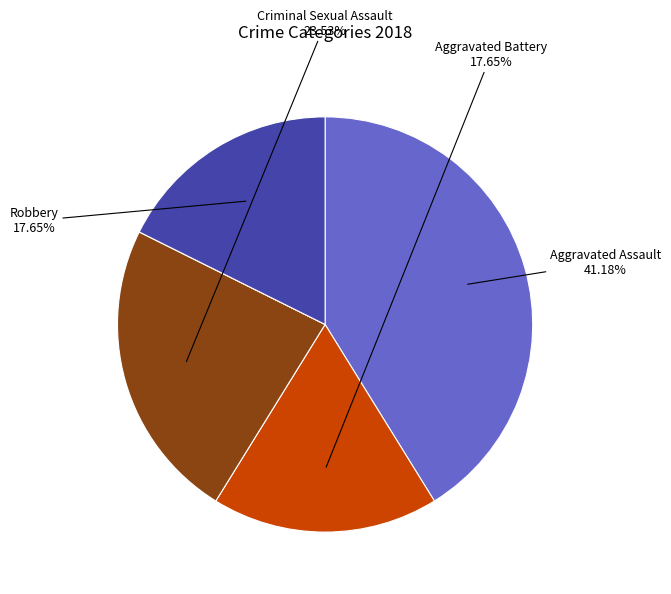

Is it true that Criminal Sexual Assault is 24% of the pie?

True